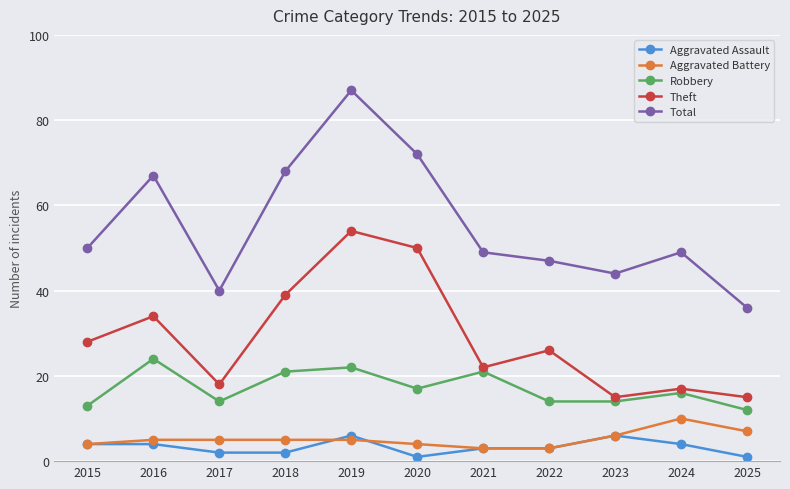

How many lines are shown in the chart?

5